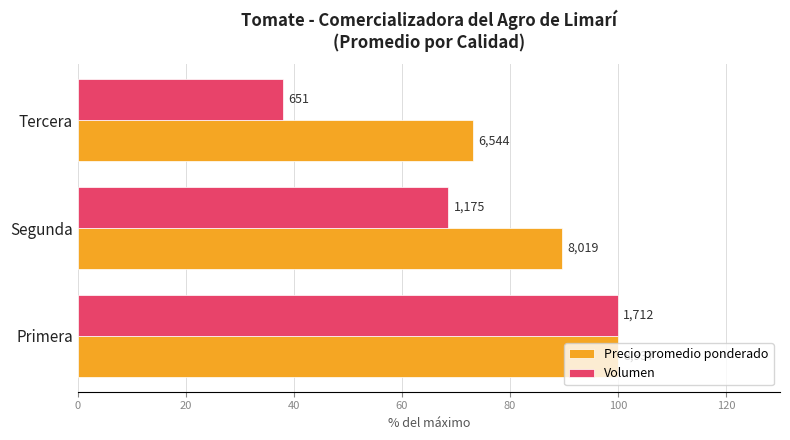

What are all the series names shown in the legend?

Precio promedio ponderado, Volumen